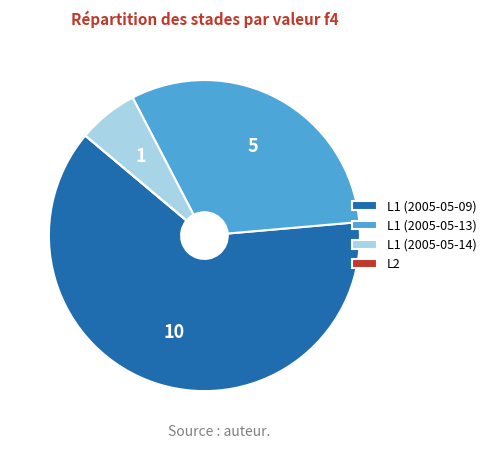

Does L1 (2005-05-09) account for over 50% of the chart?

Yes